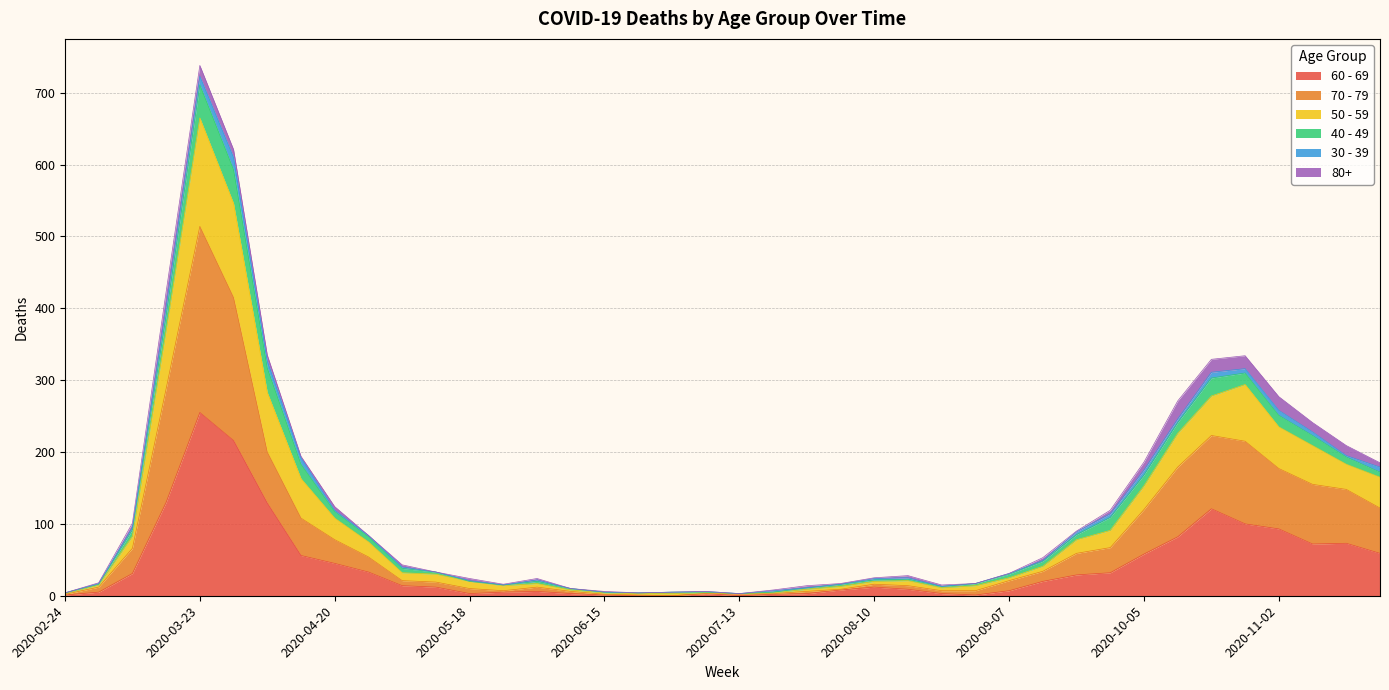

At which category does 50 - 59 reach its first local valley?

2020-05-25